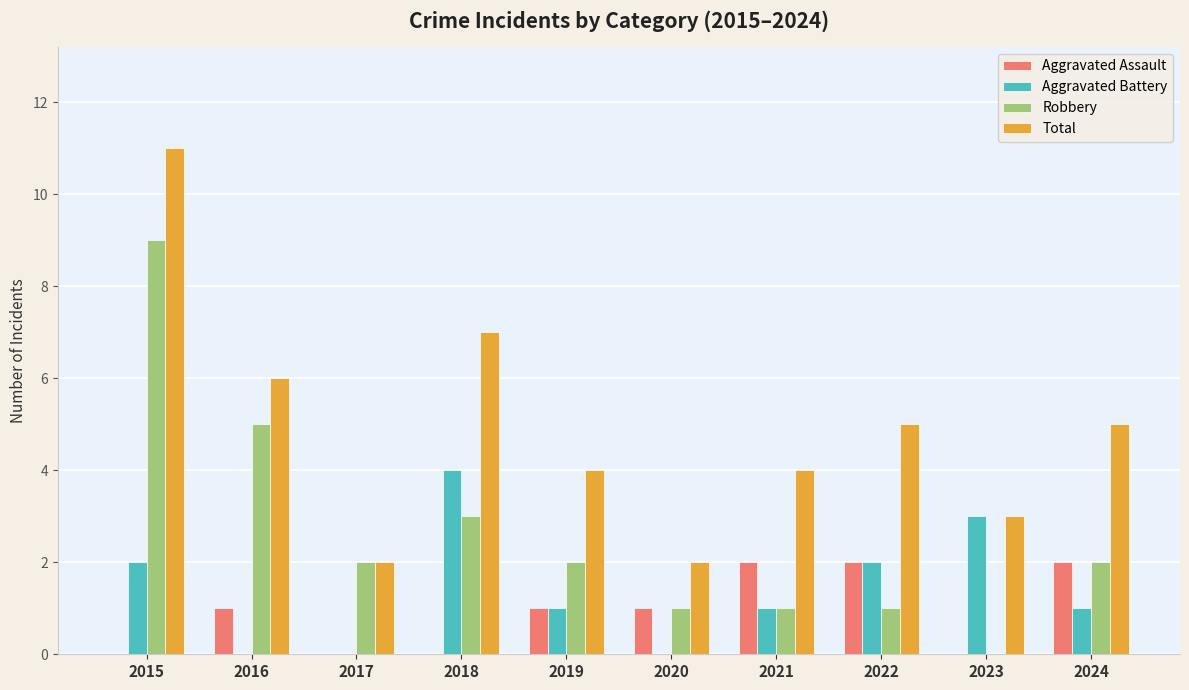

Reading left to right, extract all data points from this chart.

Aggravated Assault: 2015=0	2016=1	2017=0	2018=0	2019=1	2020=1	2021=2	2022=2	2023=0	2024=2
Aggravated Battery: 2015=2	2016=0	2017=0	2018=4	2019=1	2020=0	2021=1	2022=2	2023=3	2024=1
Robbery: 2015=9	2016=5	2017=2	2018=3	2019=2	2020=1	2021=1	2022=1	2023=0	2024=2
Total: 2015=11	2016=6	2017=2	2018=7	2019=4	2020=2	2021=4	2022=5	2023=3	2024=5